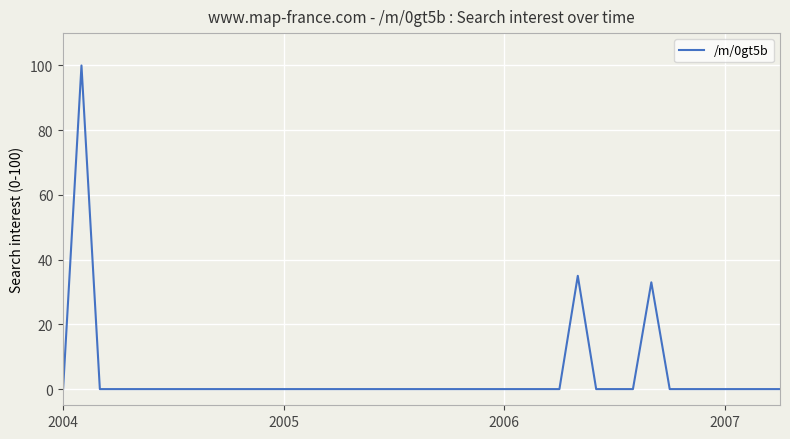

What is the maximum value shown in the chart?

100